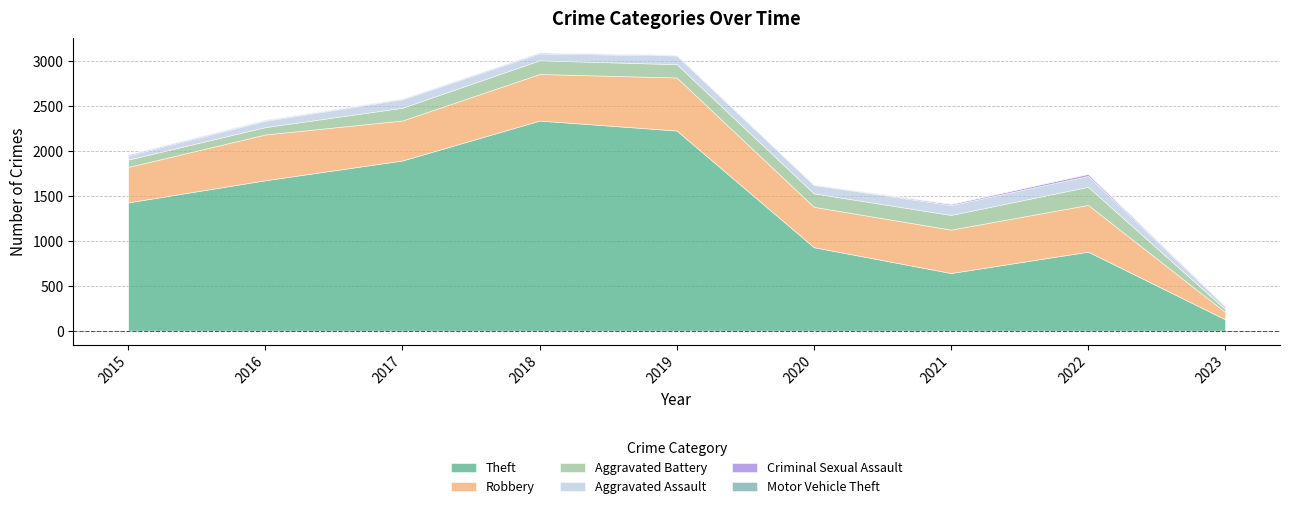

Reading left to right, what are all the values shown in this chart?

Theft: 1429	1676	1896	2341	2230	930	642	880	126
Robbery: 395	510	446	519	591	450	484	521	81
Aggravated Battery: 82	82	142	152	148	150	163	202	33
Aggravated Assault: 46	71	95	77	98	94	110	121	32
Criminal Sexual Assault: 12	8	8	11	8	3	14	23	4
Motor Vehicle Theft: 1	4	2	1	1	3	2	2	3